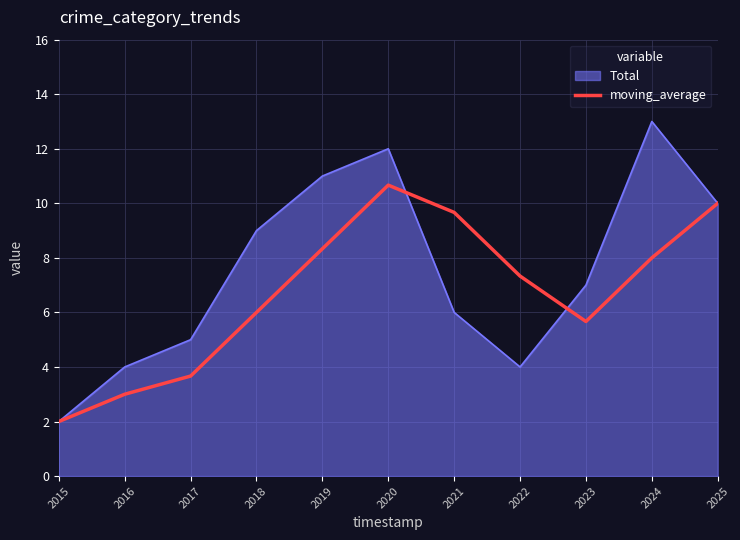

Rank the series by their average value, from lowest to highest.

moving_average, Total